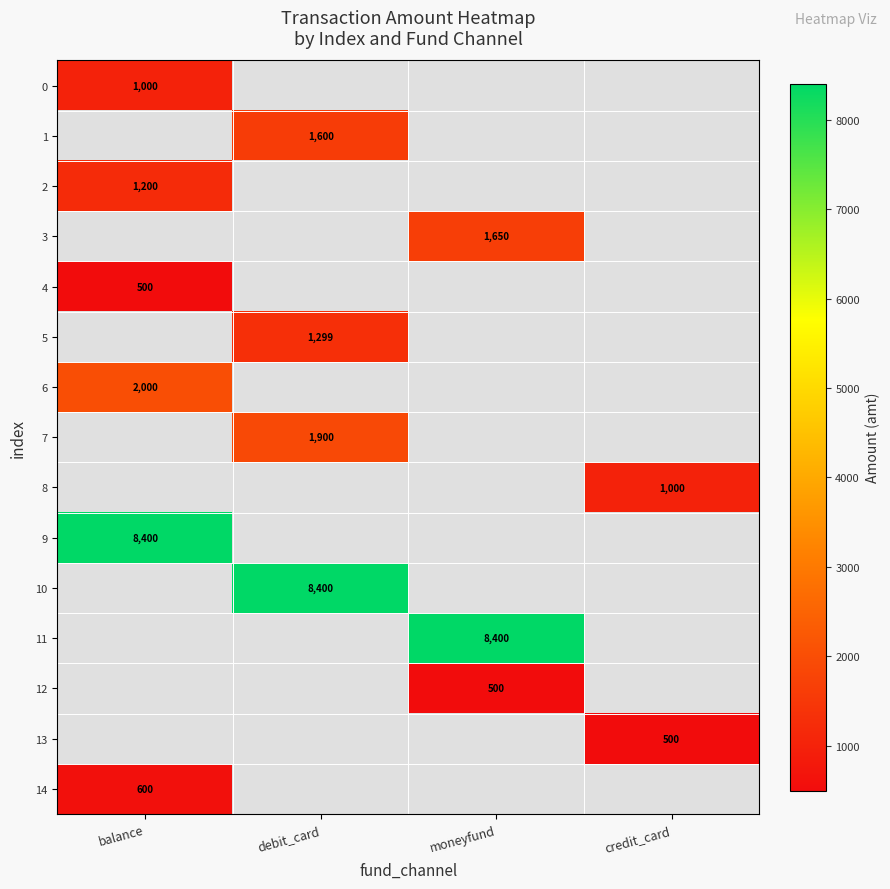

The 9 series shows 14530 at balance. True or false?

False